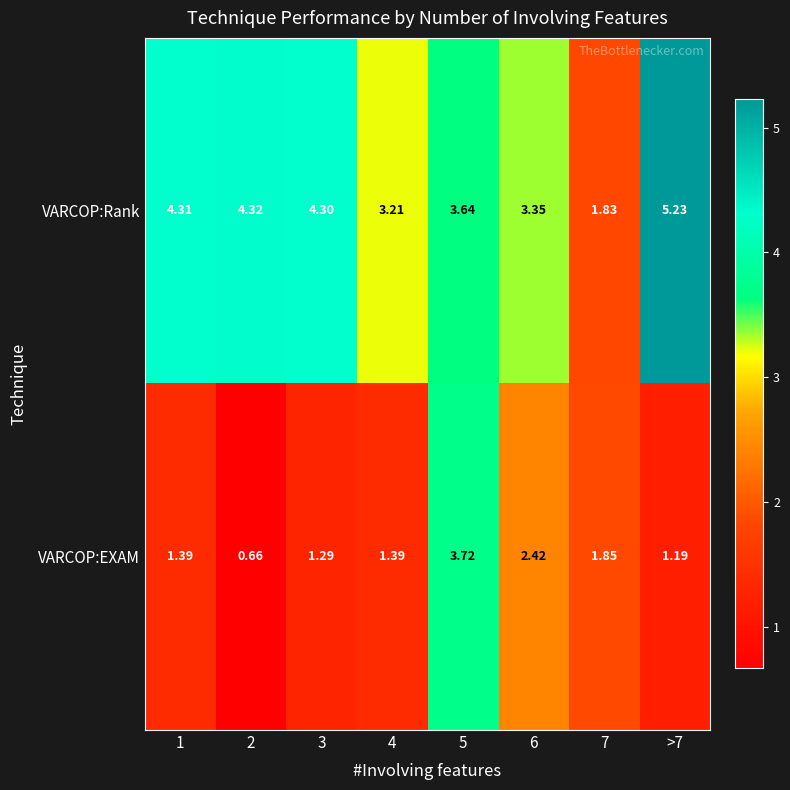

At which category is the sum across all series the highest?

5